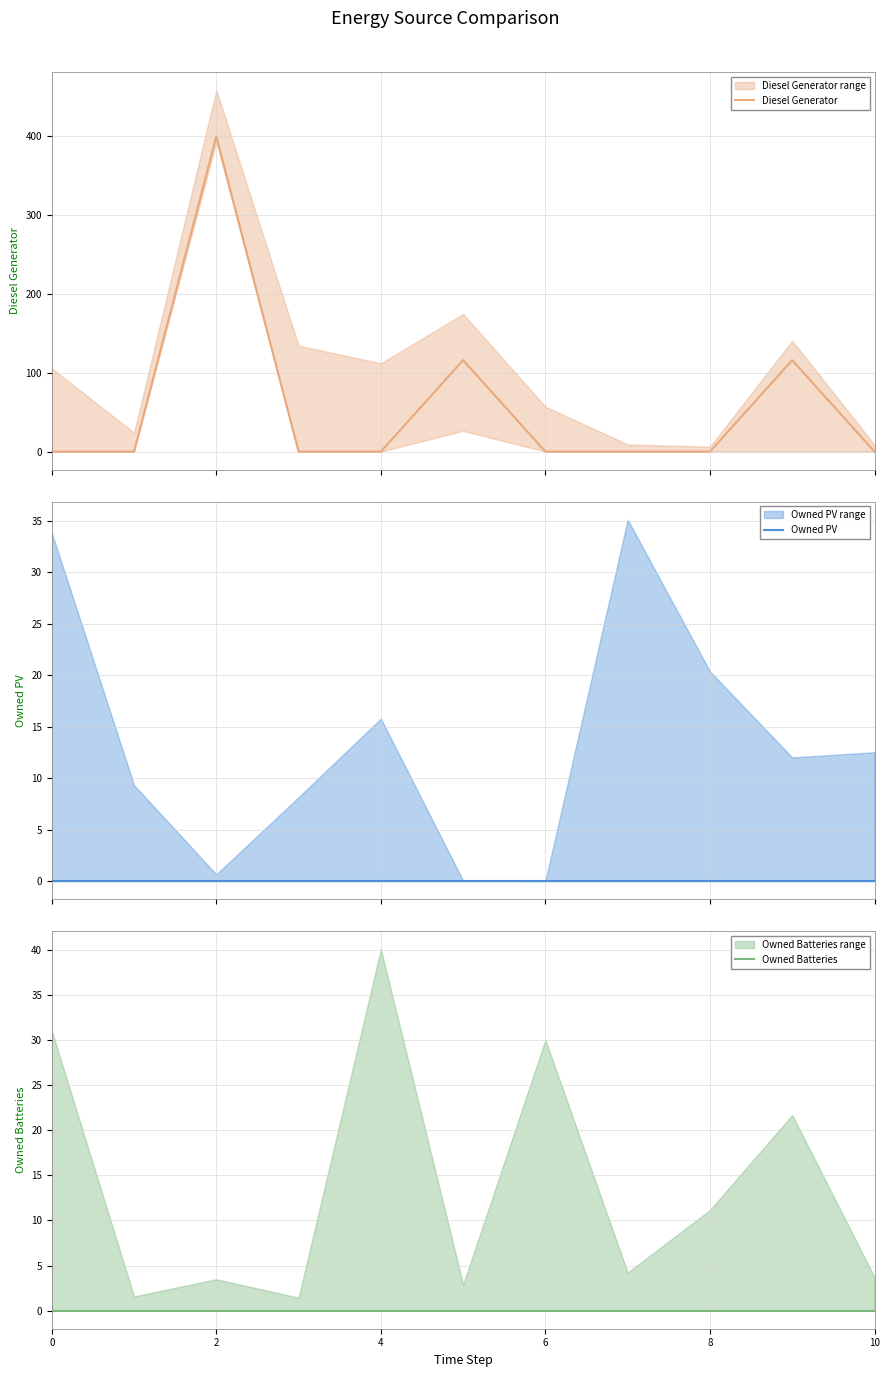

At 4, list the series in order from smallest to largest.

Owned PV, Owned Batteries, Diesel Generator